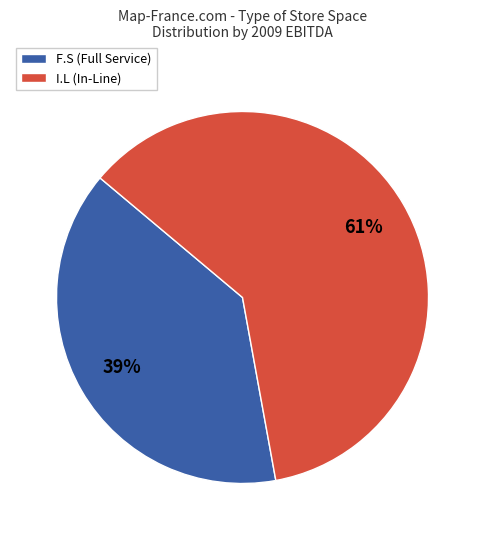

The I.L (In-Line) slice represents 49% of the pie. True or false?

False